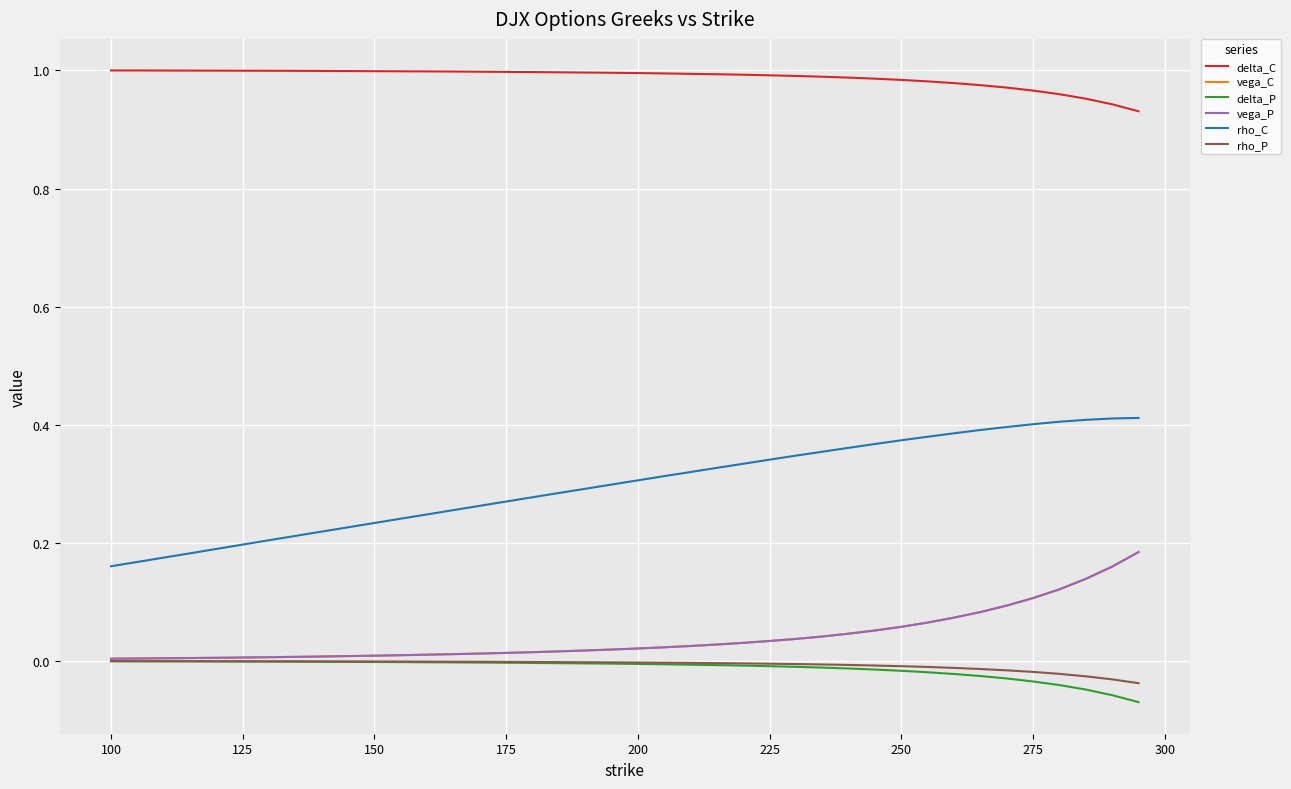

Which series has the largest range (max minus min)?

rho_C